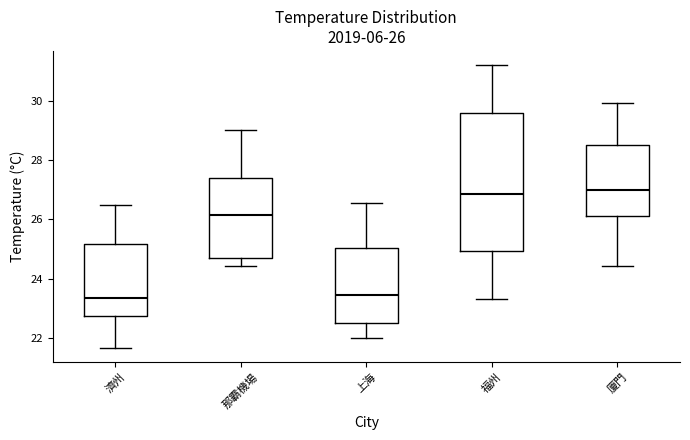

Comparing the boxes themselves (not the whiskers), which one is the tallest?

福州